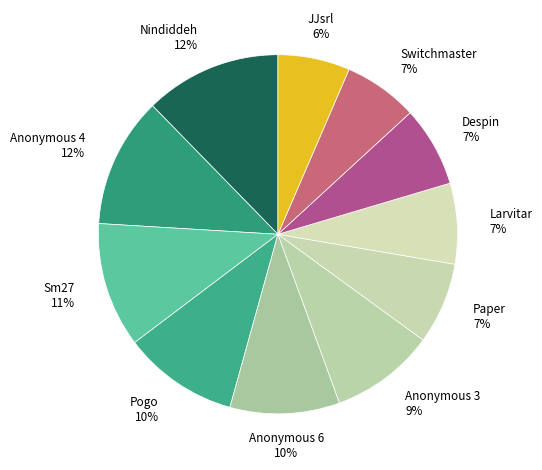

To the nearest percent, what is the difference between the Nindiddeh and Despin slice percentages?

5%